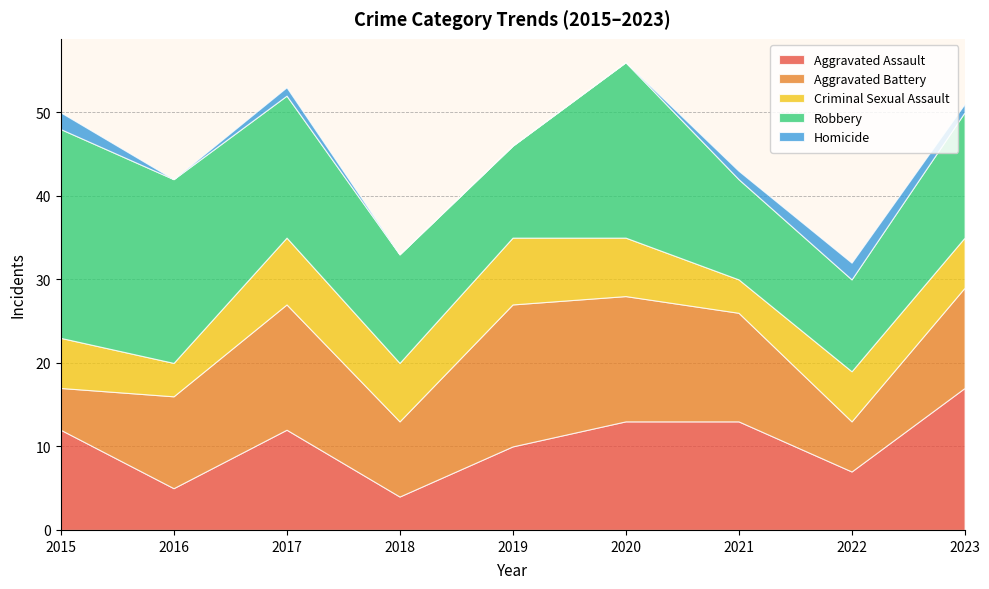

Reading left to right, what are all the values shown in this chart?

Aggravated Assault: 2015=12	2016=5	2017=12	2018=4	2019=10	2020=13	2021=13	2022=7	2023=17
Aggravated Battery: 2015=5	2016=11	2017=15	2018=9	2019=17	2020=15	2021=13	2022=6	2023=12
Criminal Sexual Assault: 2015=6	2016=4	2017=8	2018=7	2019=8	2020=7	2021=4	2022=6	2023=6
Robbery: 2015=25	2016=22	2017=17	2018=13	2019=11	2020=21	2021=12	2022=11	2023=15
Homicide: 2015=2	2016=0	2017=1	2018=0	2019=0	2020=0	2021=1	2022=2	2023=1